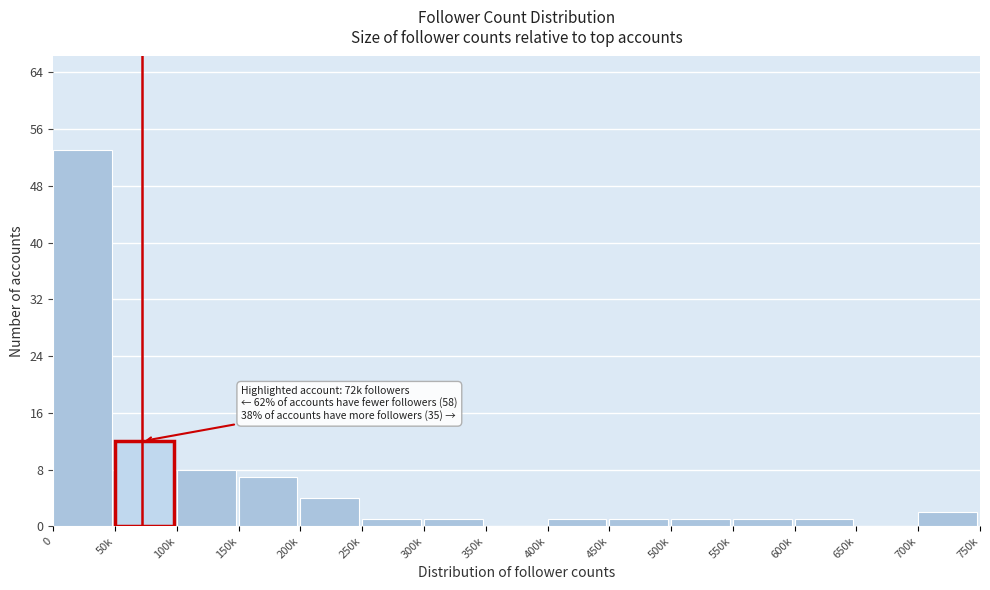

Reading left to right, extract all data points from this chart.

0=53	50k=12	100k=8	150k=7	200k=4	250k=1	300k=1	350k=0	400k=1	450k=1	500k=1	550k=1	600k=1	650k=0	700k=2